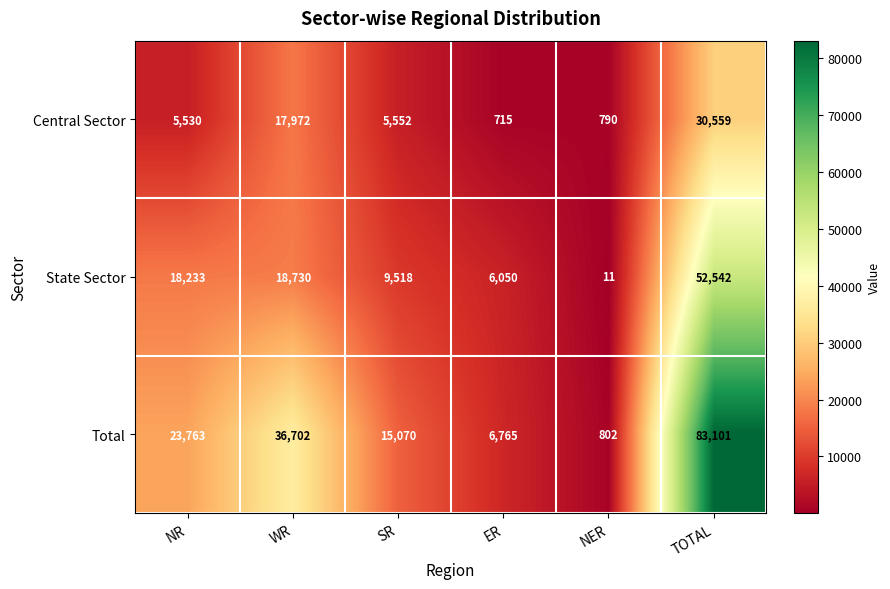

What is the total value across all series at NER?

1603